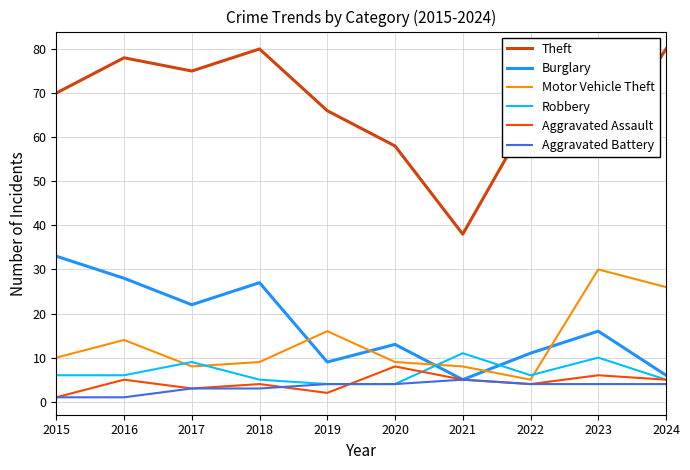

Reading left to right, extract all data points from this chart.

Theft: 2015=70	2016=78	2017=75	2018=80	2019=66	2020=58	2021=38	2022=65	2023=56	2024=80
Burglary: 2015=33	2016=28	2017=22	2018=27	2019=9	2020=13	2021=5	2022=11	2023=16	2024=6
Motor Vehicle Theft: 2015=10	2016=14	2017=8	2018=9	2019=16	2020=9	2021=8	2022=5	2023=30	2024=26
Robbery: 2015=6	2016=6	2017=9	2018=5	2019=4	2020=4	2021=11	2022=6	2023=10	2024=5
Aggravated Assault: 2015=1	2016=5	2017=3	2018=4	2019=2	2020=8	2021=5	2022=4	2023=6	2024=5
Aggravated Battery: 2015=1	2016=1	2017=3	2018=3	2019=4	2020=4	2021=5	2022=4	2023=4	2024=4